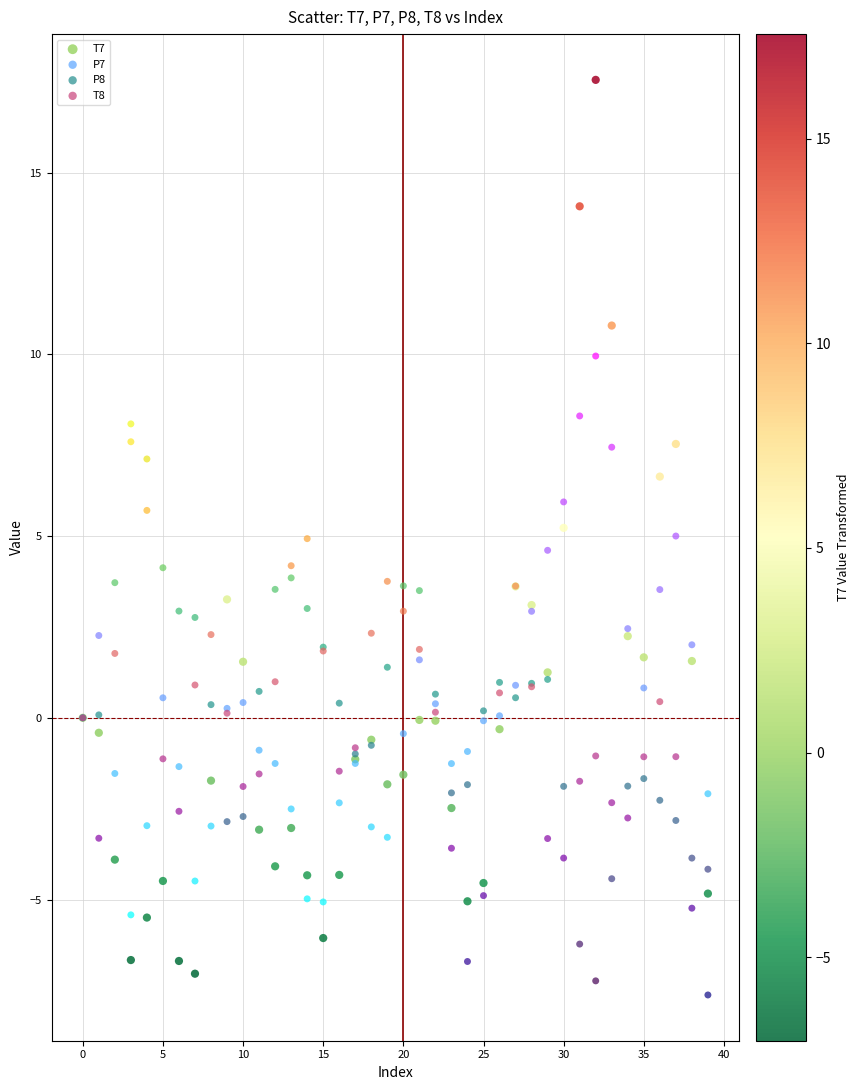

Which series contains the highest Y value?

T7